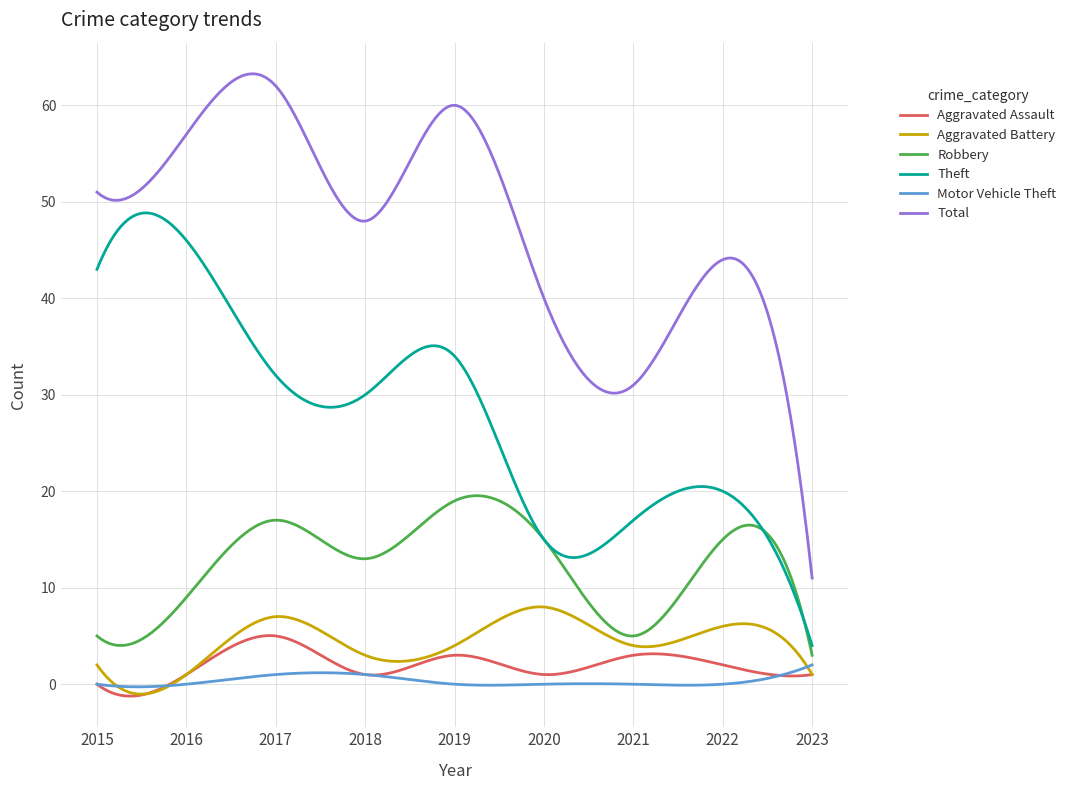

True or false: Robbery and Aggravated Assault intersect in this chart.

False